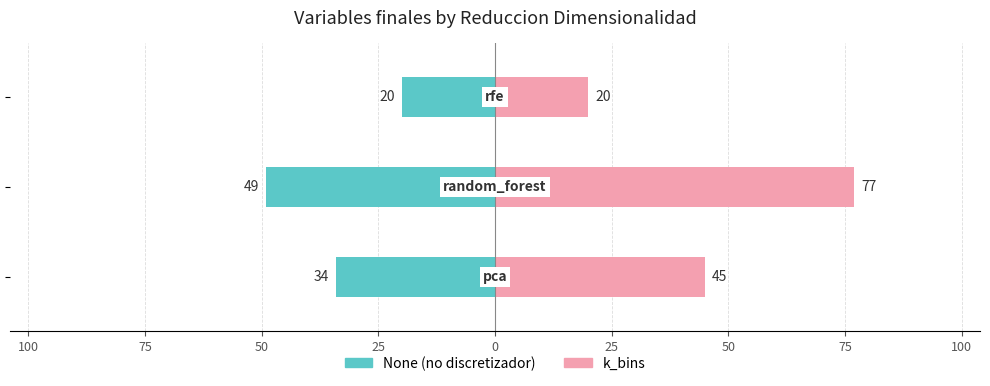

Rank the series by their average value, from highest to lowest.

k_bins, None (no discretizador)